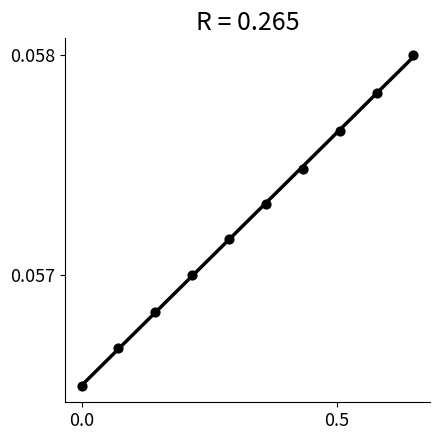

What is the average X value?

0.3